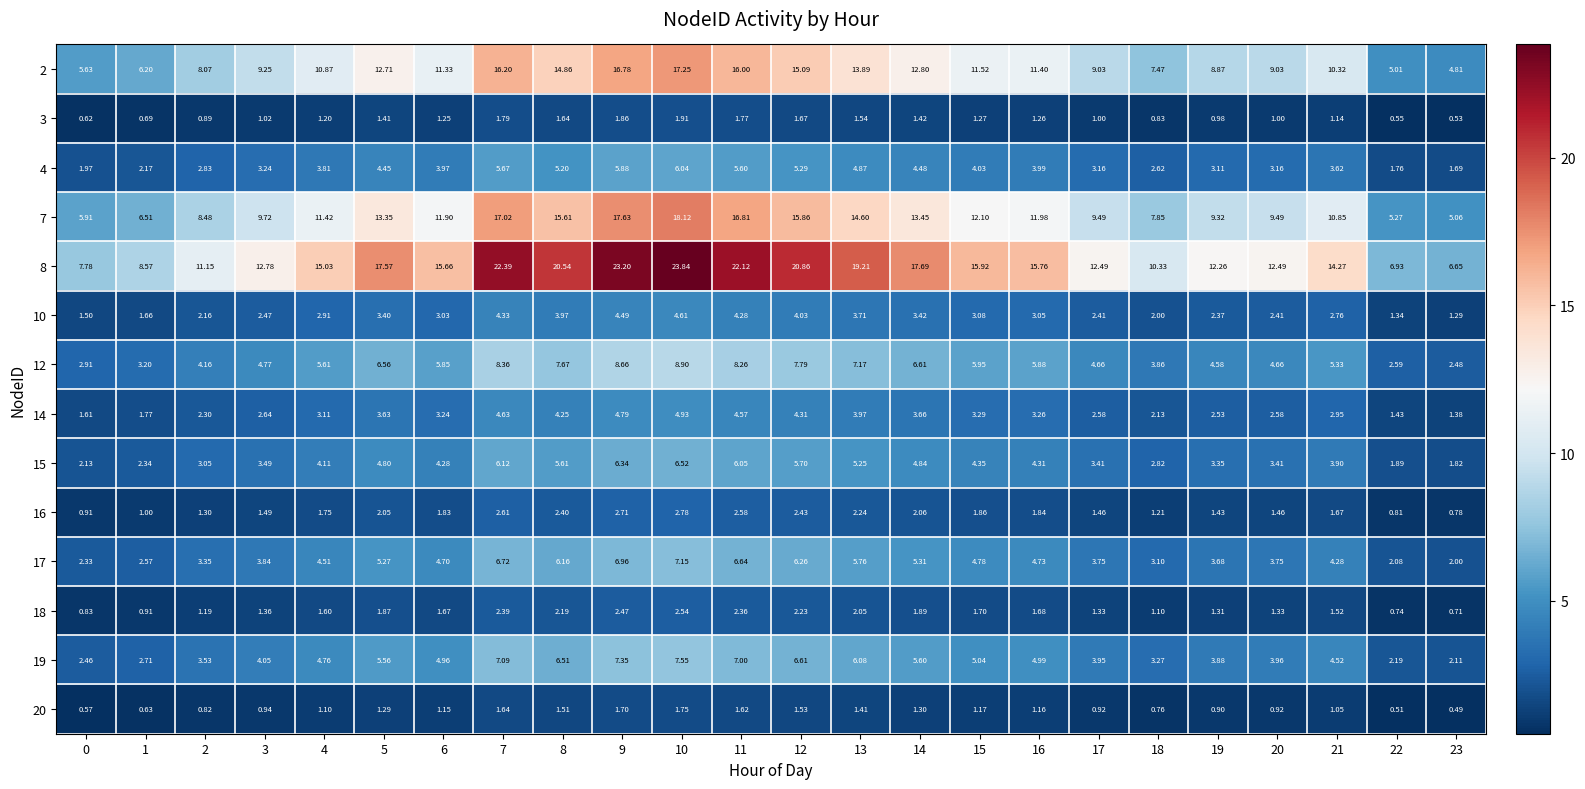

How many data points does each series have?

24